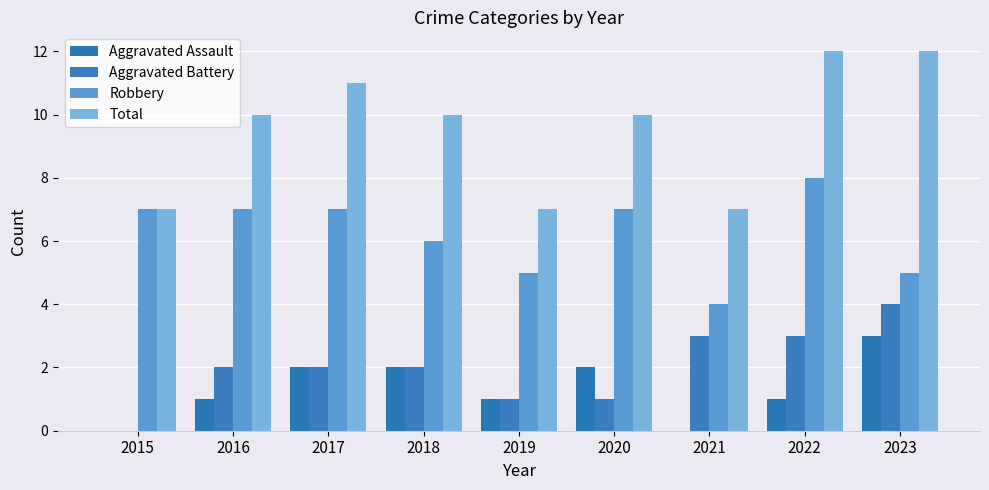

True or false: Aggravated Battery has a value of -2 at 2015.

False